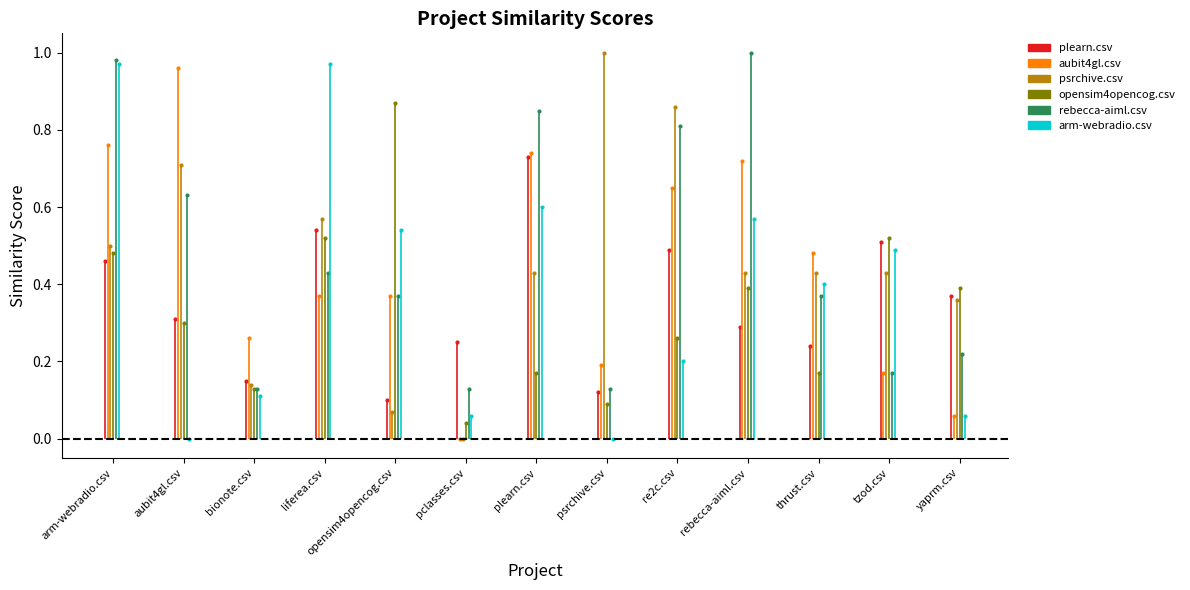

True or false: opensim4opencog.csv has a value of 0.1 at bionote.csv.

True